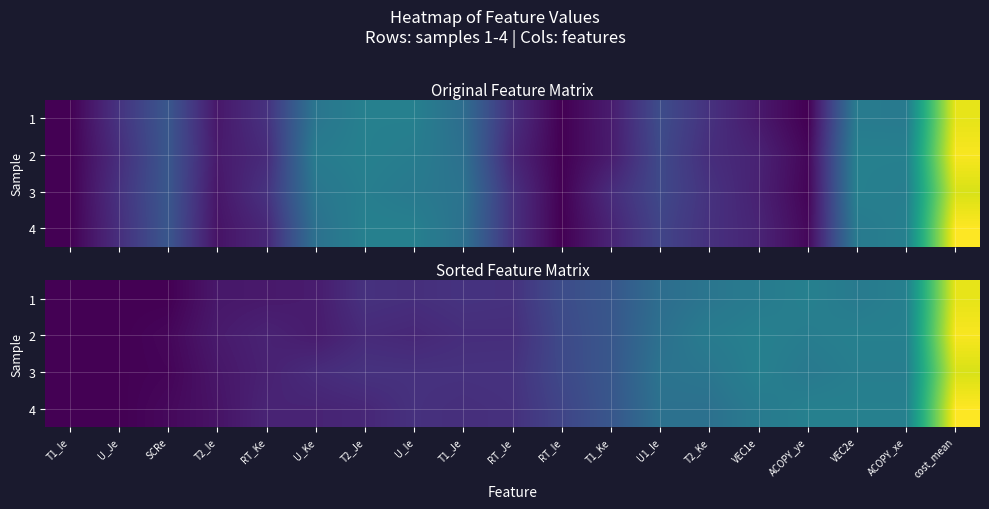

At which category is the sum across all series the highest?

cost_mean